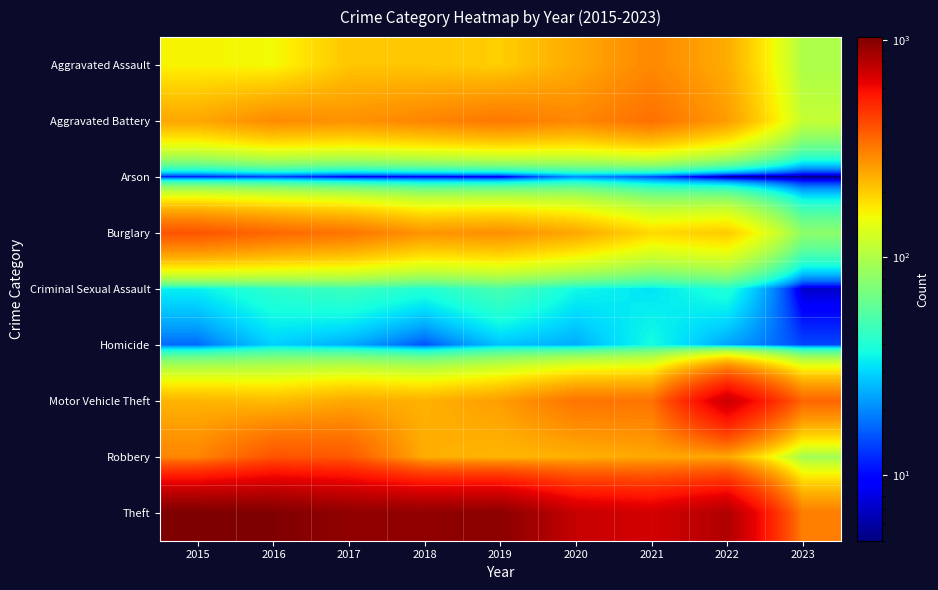

Reading left to right, extract all data points from this chart.

Aggravated Assault: 2015=160	2016=154	2017=207	2018=206	2019=197	2020=242	2021=292	2022=239	2023=98
Aggravated Battery: 2015=246	2016=288	2017=277	2018=297	2019=321	2020=294	2021=336	2022=261	2023=114
Arson: 2015=11	2016=13	2017=9	2018=9	2019=8	2020=20	2021=14	2022=5	2023=5
Burglary: 2015=393	2016=352	2017=327	2018=273	2019=281	2020=245	2021=185	2022=201	2023=80
Criminal Sexual Assault: 2015=34	2016=43	2017=47	2018=40	2019=51	2020=36	2021=32	2022=40	2023=7
Homicide: 2015=17	2016=29	2017=24	2018=15	2019=27	2020=24	2021=37	2022=23	2023=14
Motor Vehicle Theft: 2015=228	2016=218	2017=243	2018=232	2019=260	2020=328	2021=329	2022=722	2023=355
Robbery: 2015=297	2016=394	2017=381	2018=237	2019=224	2020=233	2021=244	2022=244	2023=91
Theft: 2015=1027	2016=1009	2017=941	2018=941	2019=959	2020=736	2021=691	2022=812	2023=310